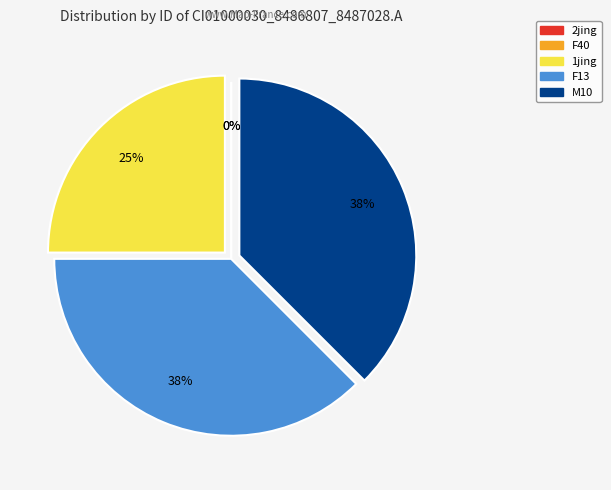

The F40 slice represents 5% of the pie. True or false?

False